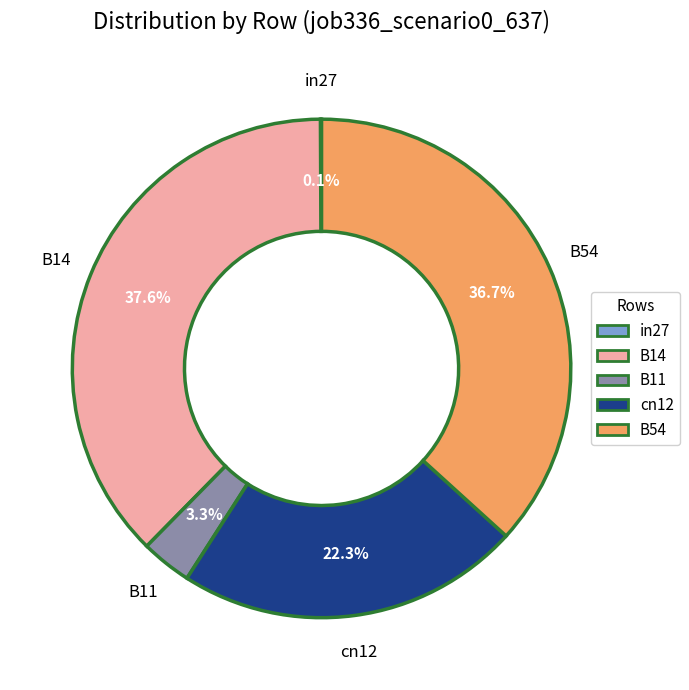

Which has a higher value, cn12 or B54?

B54